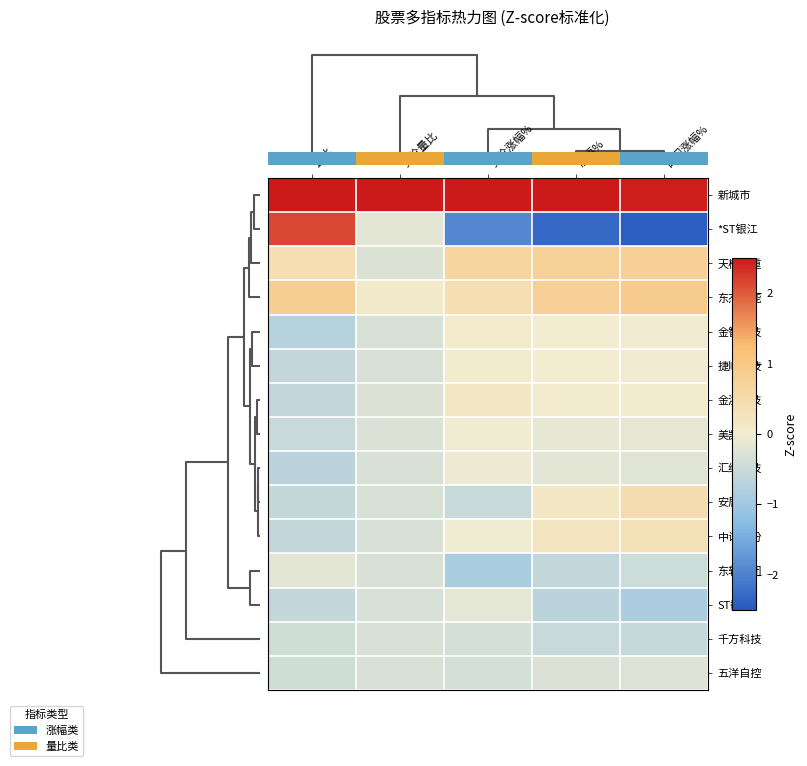

Rank the series by their maximum value, from highest to lowest.

新城市, *ST银江, 东杰智能, 天桥起重, 安居宝, 中设股份, 金溢科技, 金智科技, 捷顺科技, 美凯龙, 汇纳科技, ST数源, 东软集团, 五洋自控, 千方科技